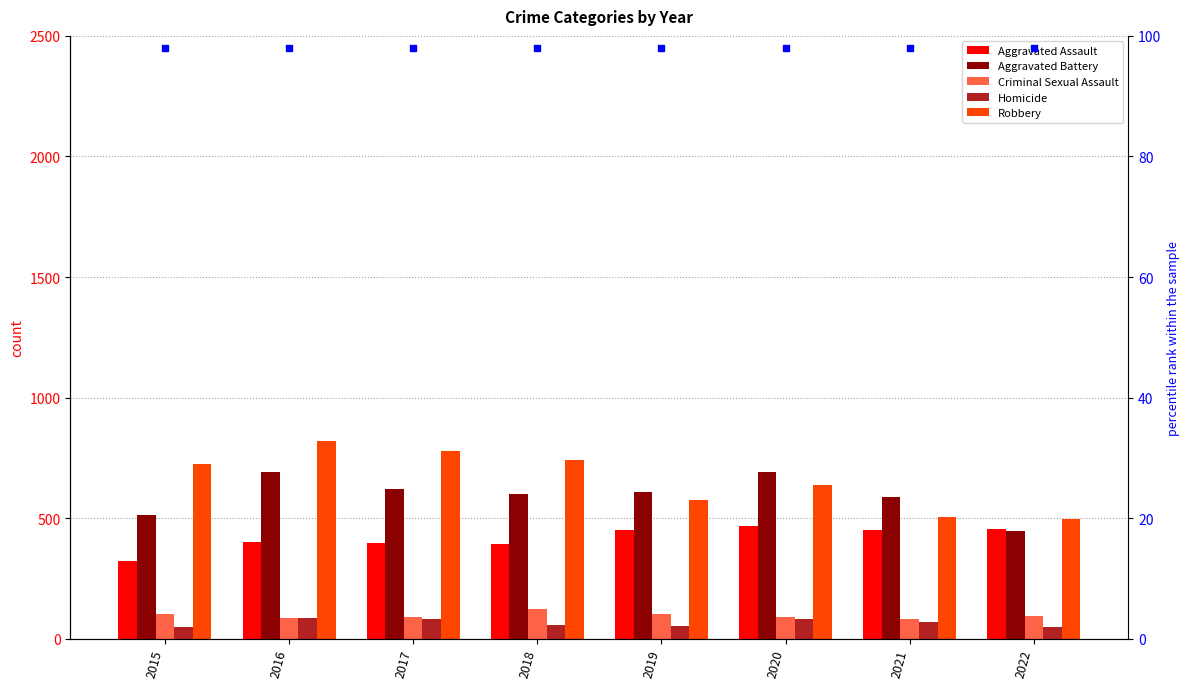

Which series reaches the minimum Y coordinate?

Homicide